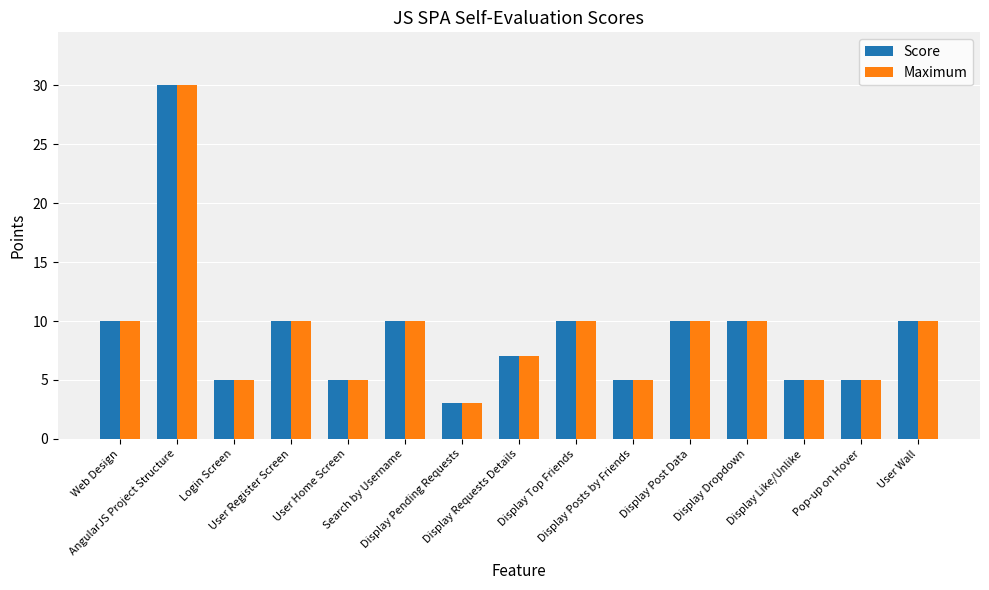

Which category has the highest value across all series?

AngularJS Project Structure